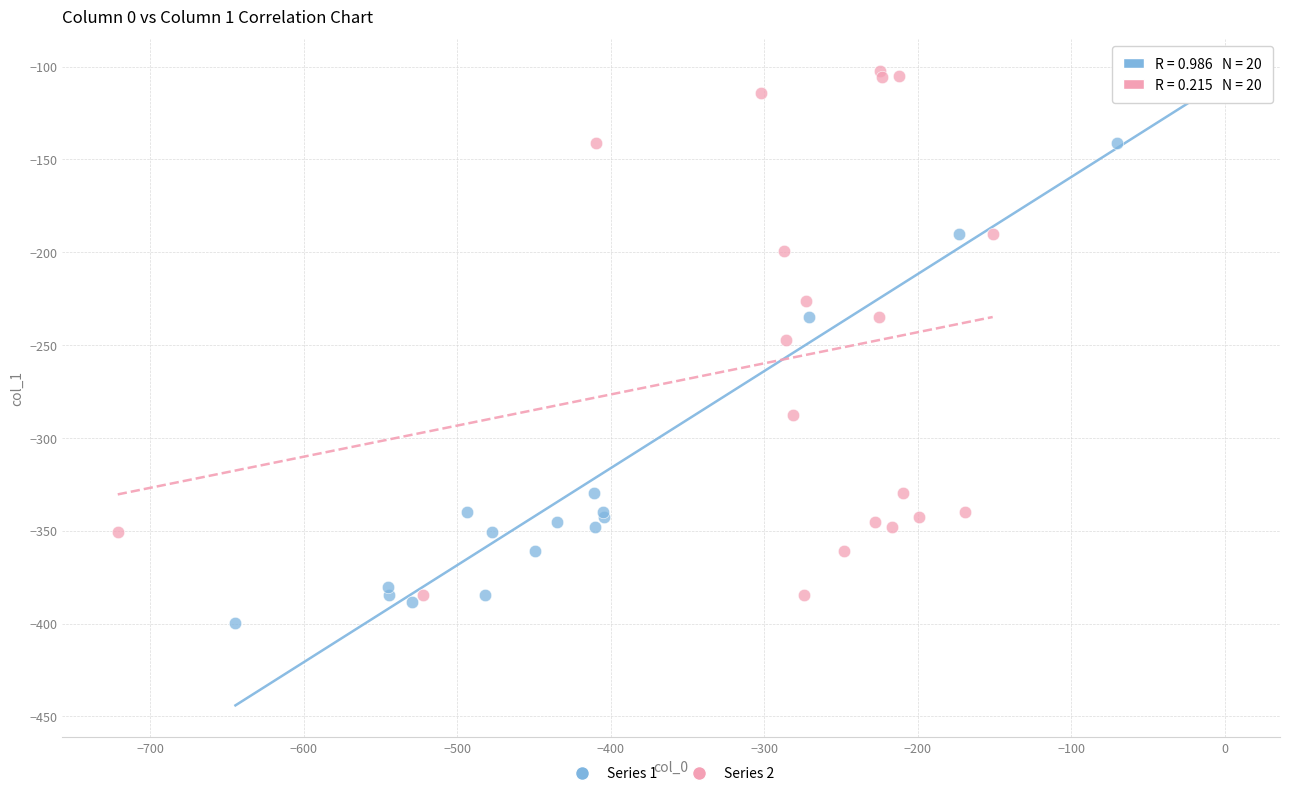

What are all the series names shown in the legend?

Series 1, Series 2